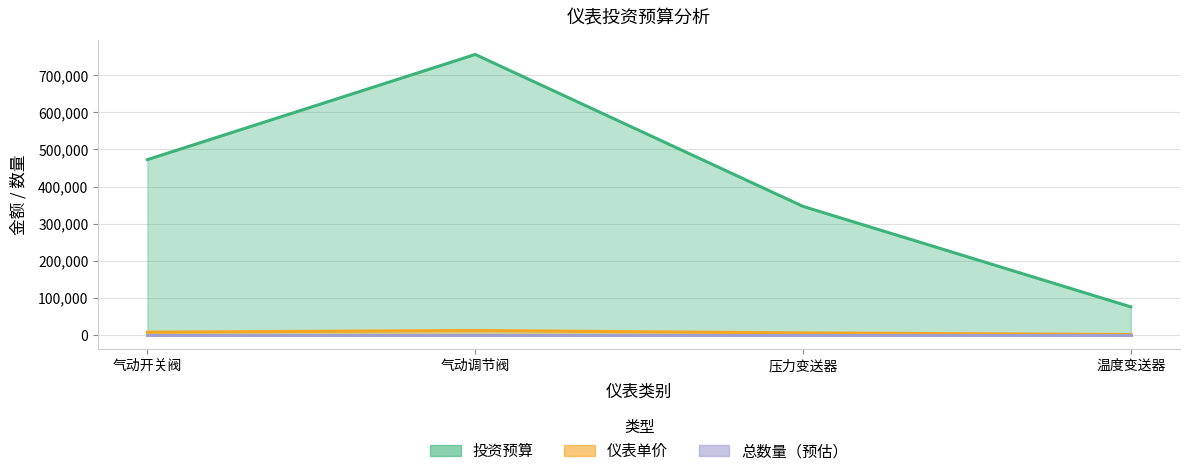

True or false: 投资预算 has a value of 346500 at 压力变送器.

True